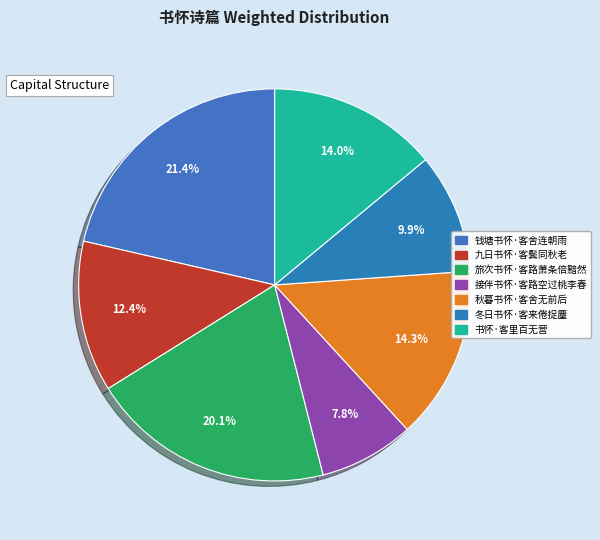

Is it true that 九日书怀·客鬓同秋老 is 1% of the pie?

False